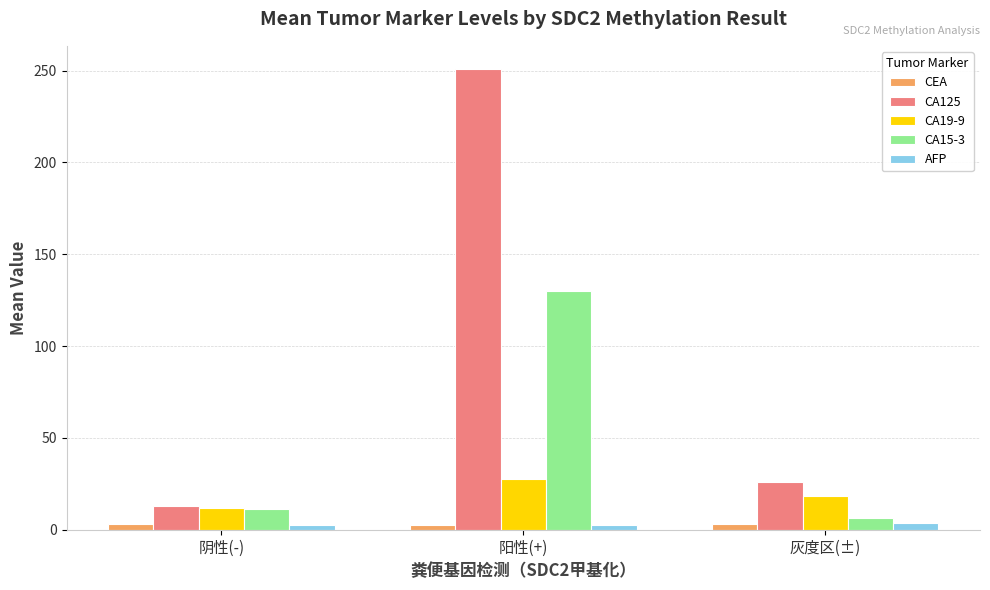

What is the label of the 1st bar from the right?

灰度区(±)